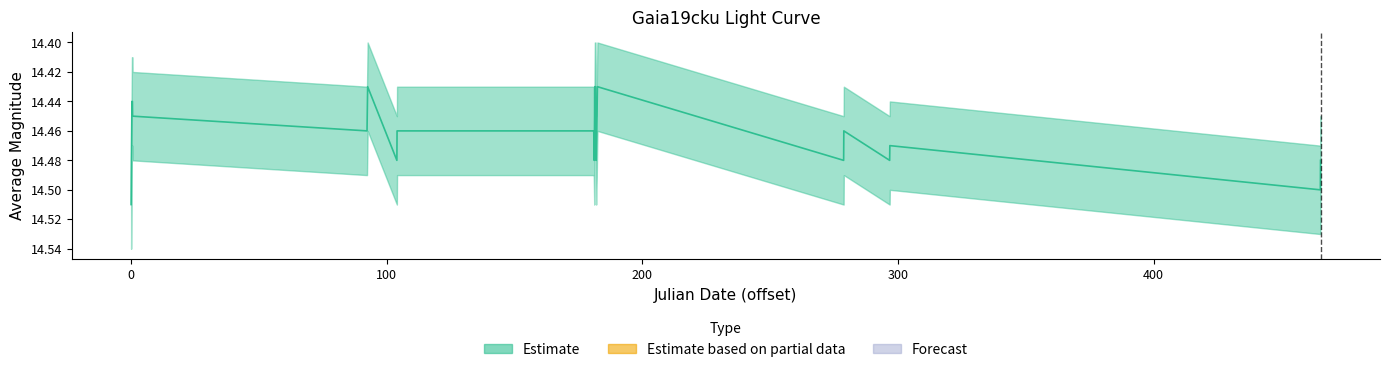

What is the difference between the maximum and minimum values?

0.1